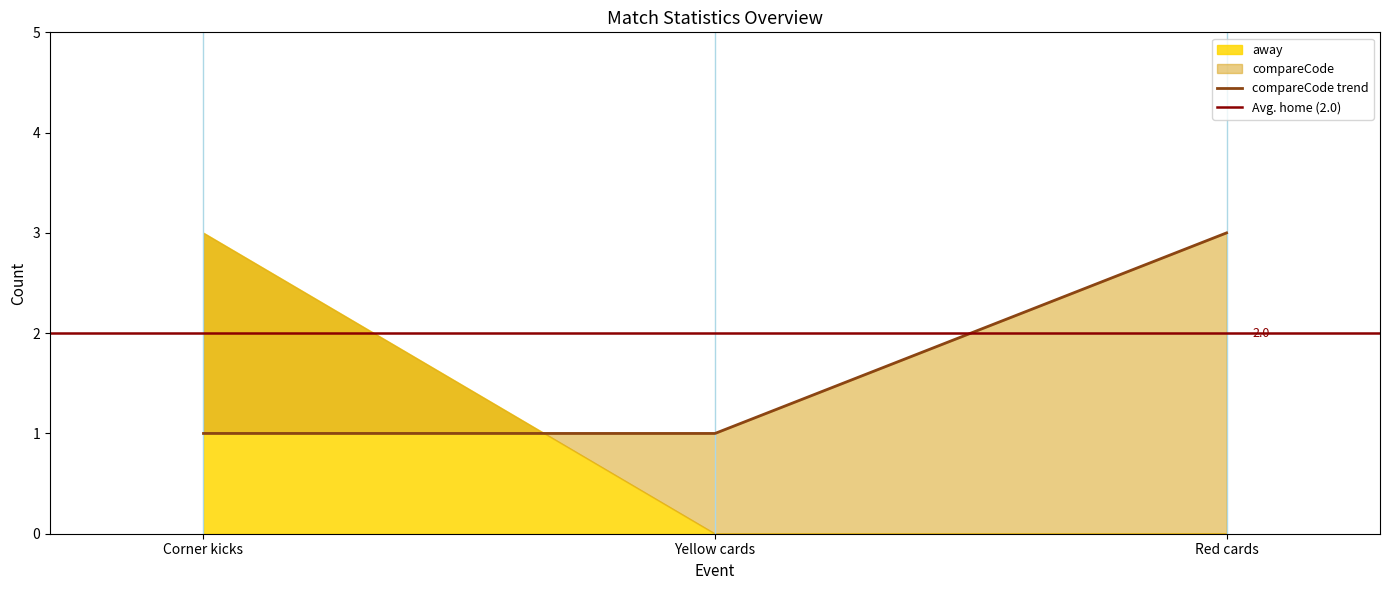

What is the change in value from Yellow cards to Red cards?

+2